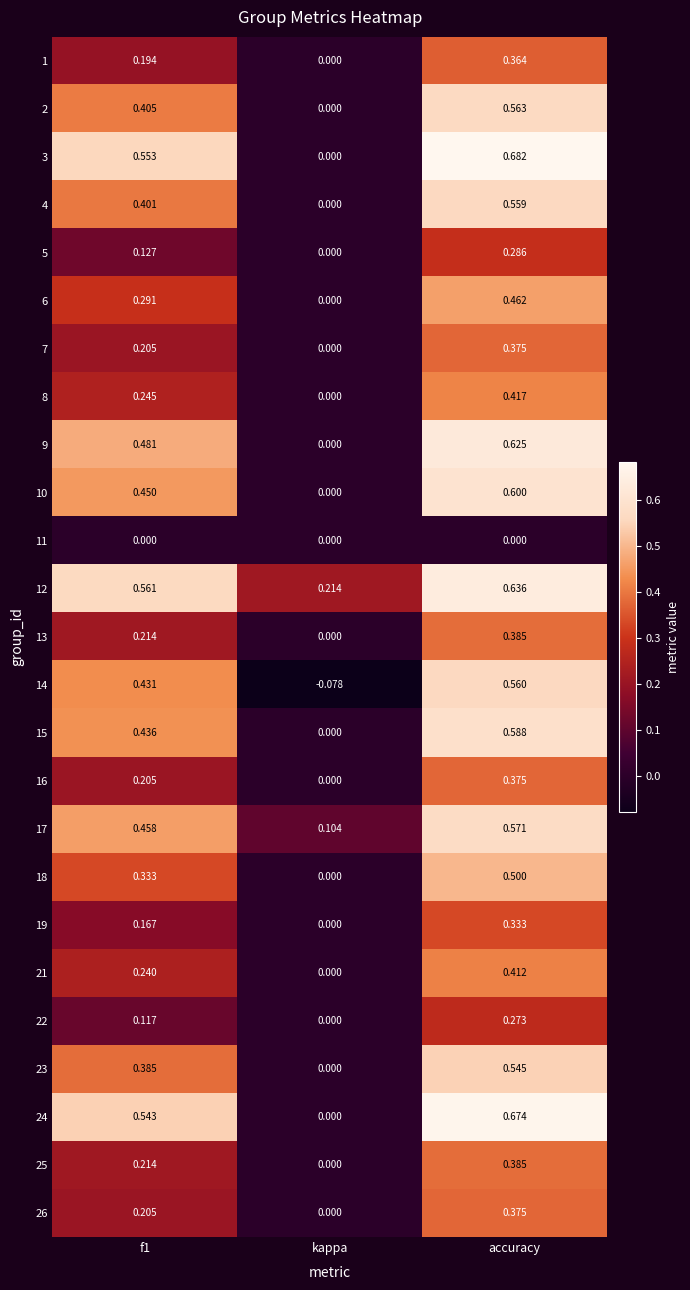

At which label does 23 reach its peak?

accuracy